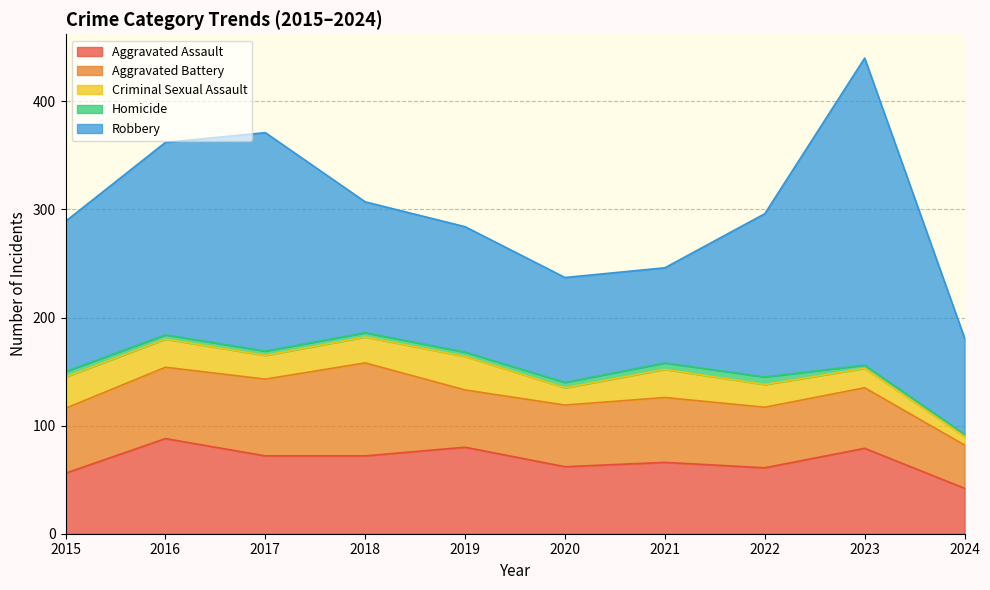

What is the total value across all series at 2020?

237